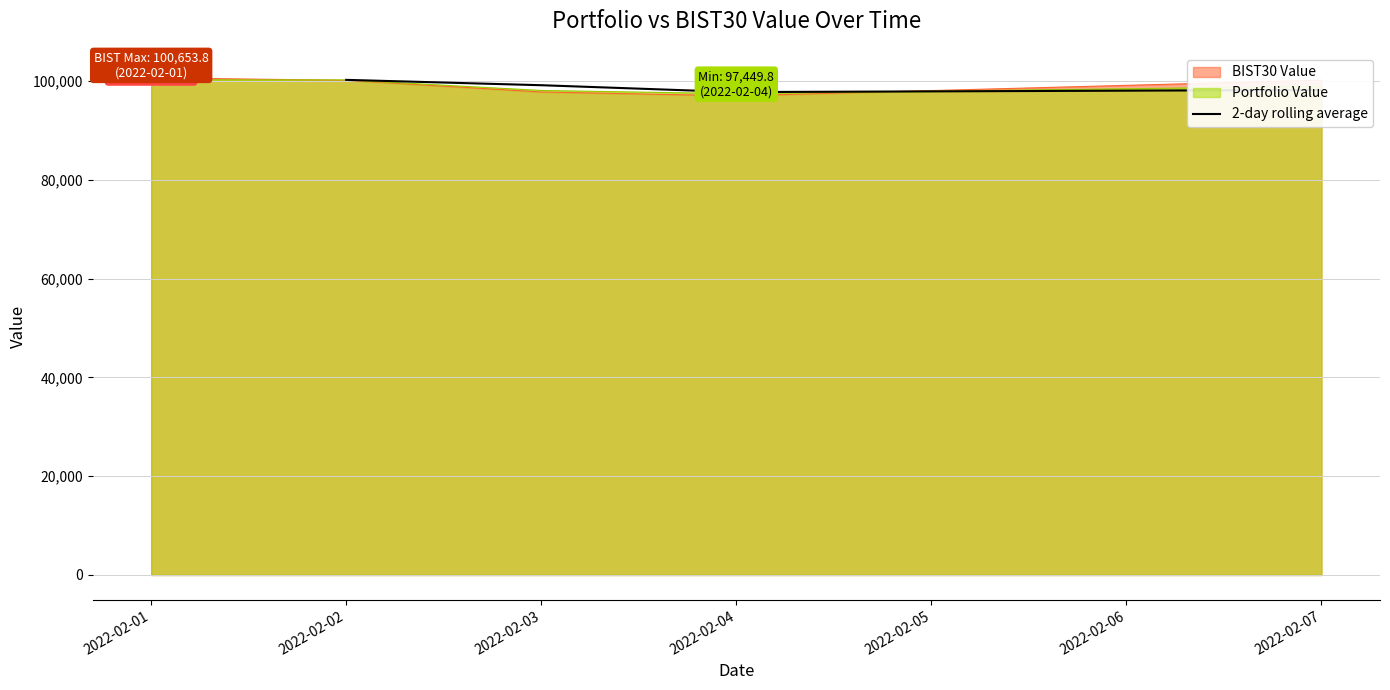

How many lines are shown in the chart?

1